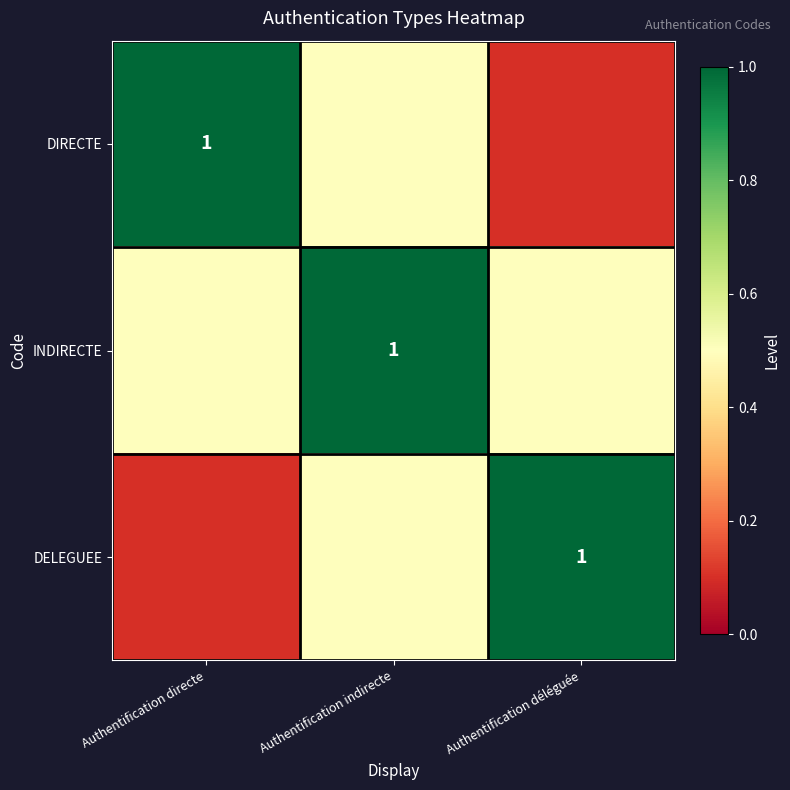

True or false: DELEGUEE has a value of 0.3 at Authentification déléguée.

False